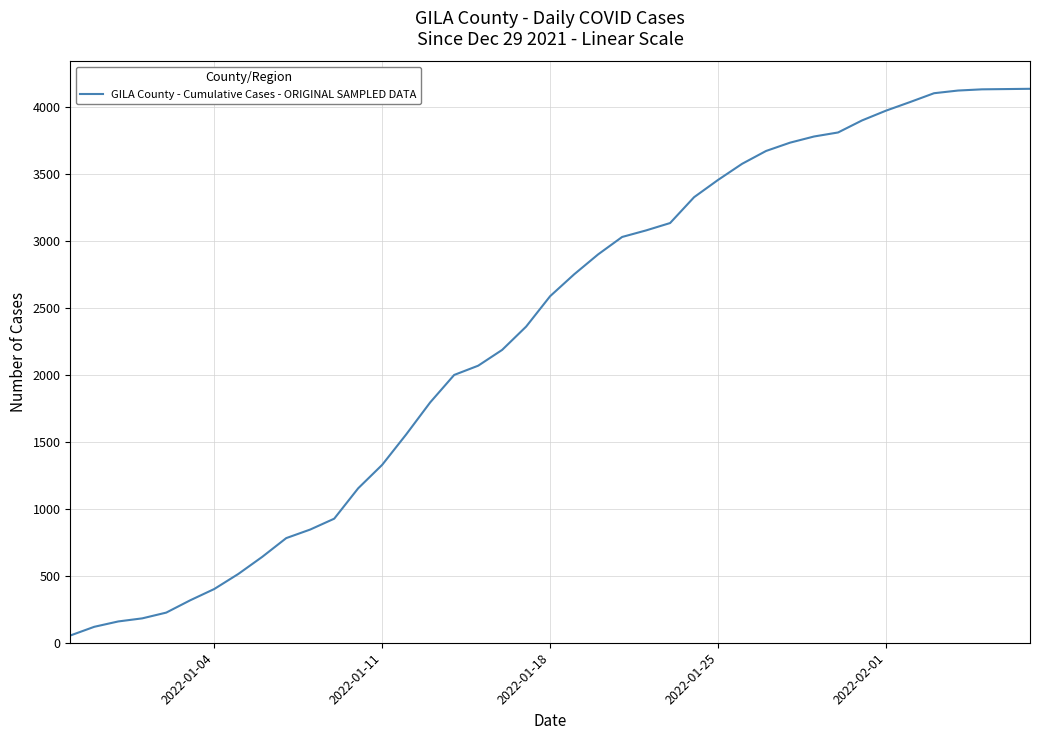

What is the maximum value shown in the chart?

4135